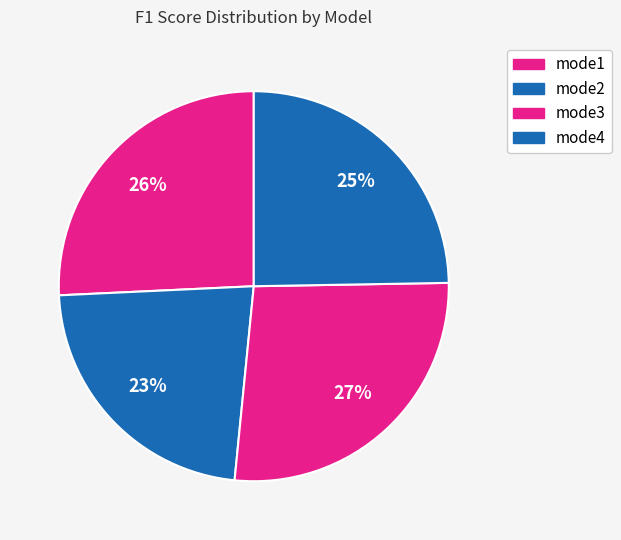

How many segments does this pie chart have?

4